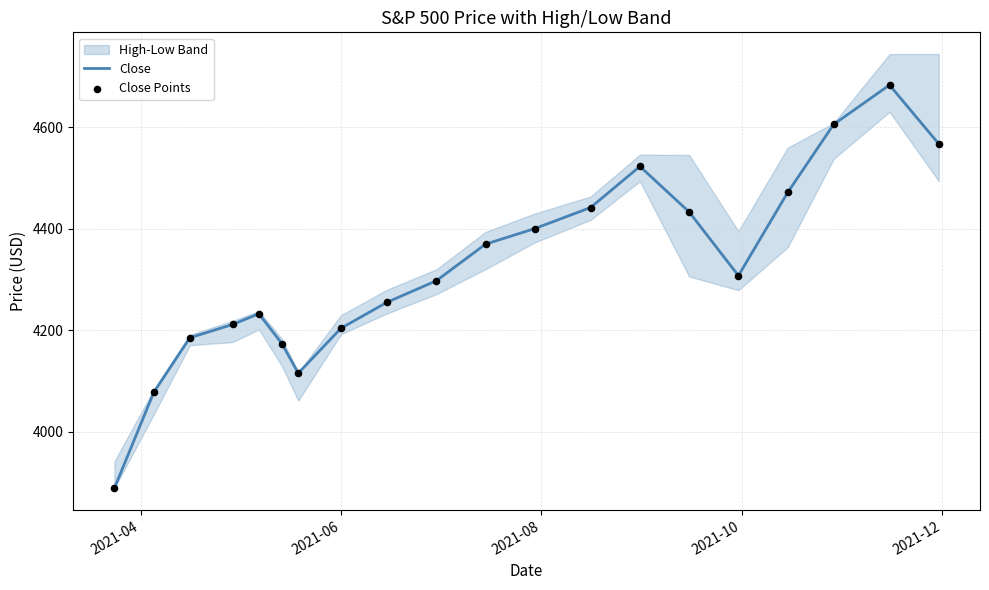

What is the maximum value for Close?

4682.9